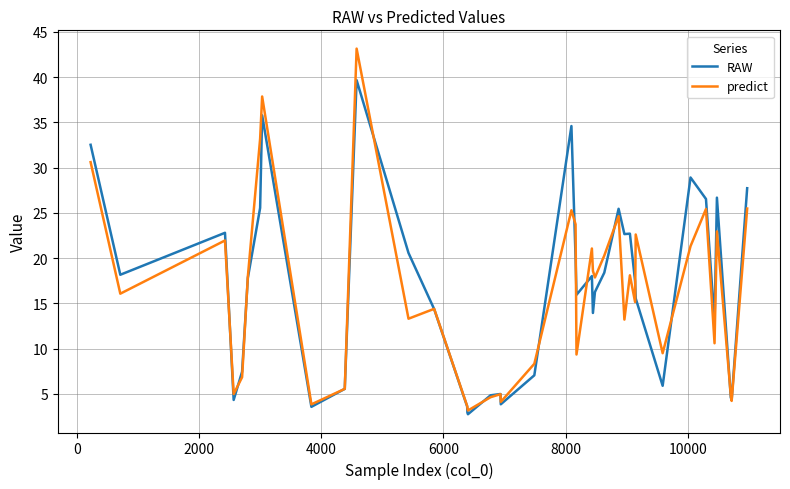

Does the chart display data point markers on the line(s)?

No